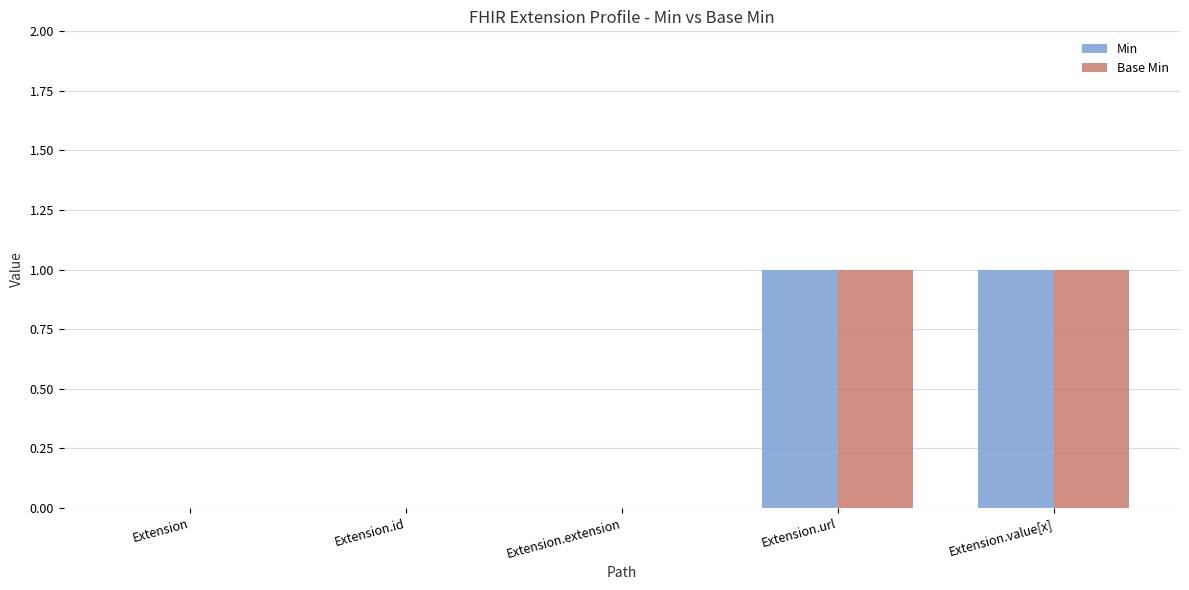

Count the number of data series in this chart.

2